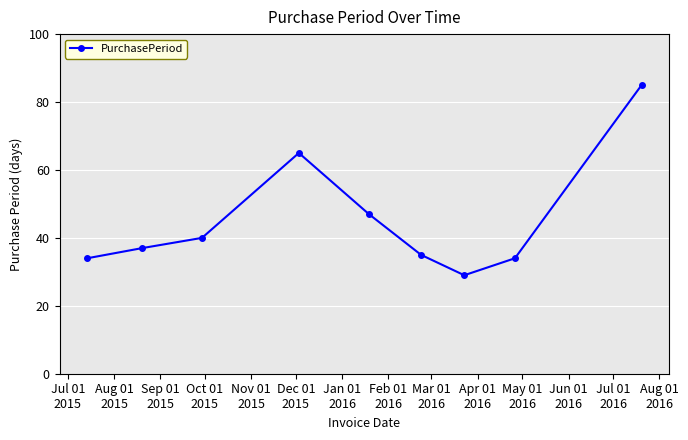

What is the minimum value shown in the chart?

29